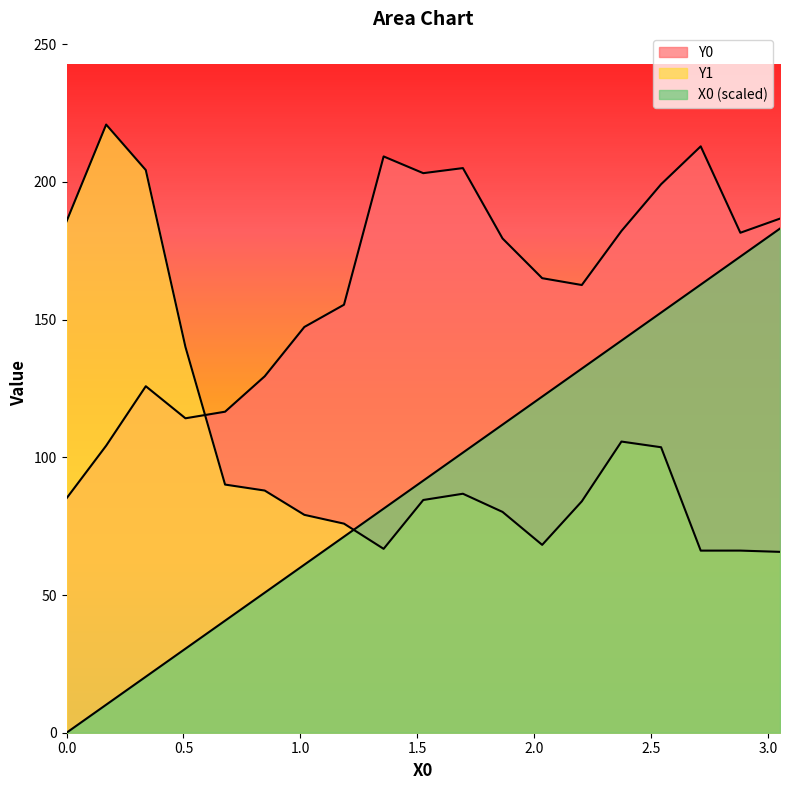

What is the average value of the Y0 series?

161.3